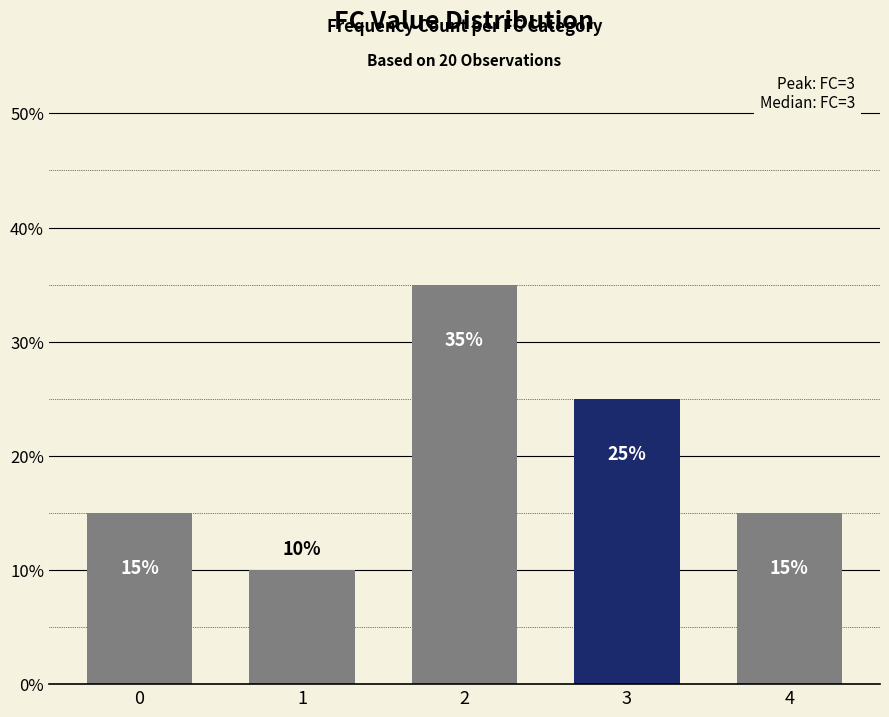

What is the sum of the values at 3 and 4?

40